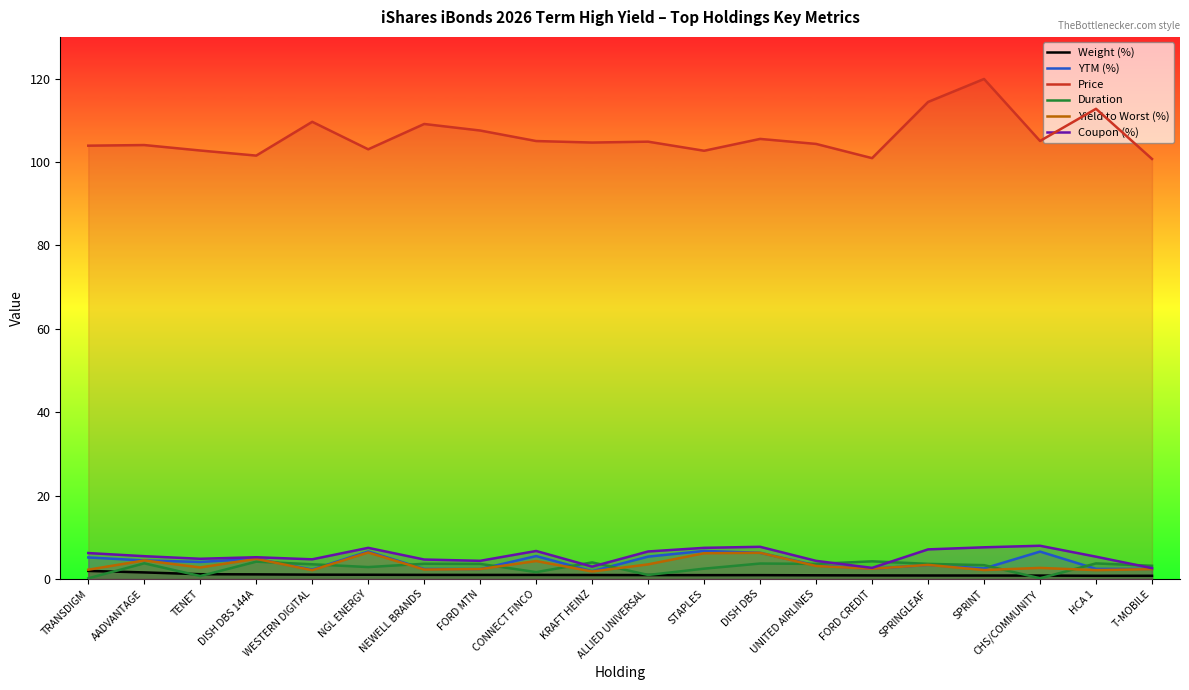

True or false: YTM (%) has more than 0 interior local peaks.

True